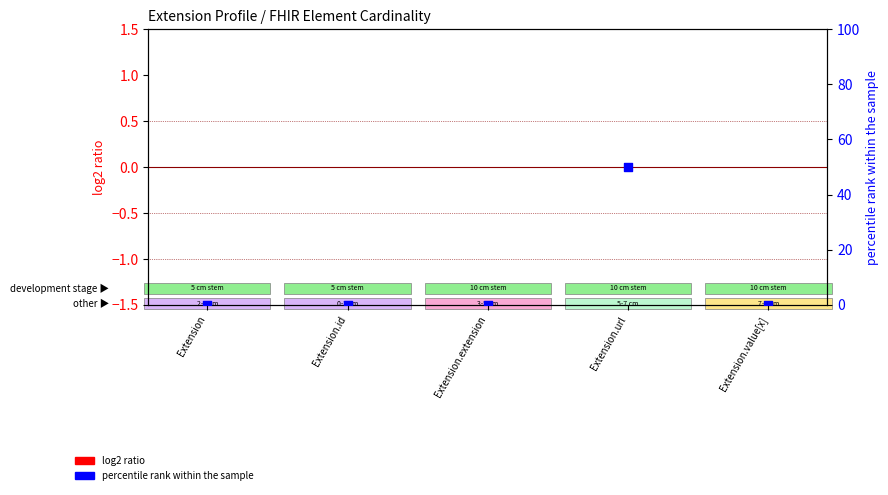

Is the value of percentile rank within the sample at Extension.value[x] greater than the value of log2 ratio at Extension.id?

No